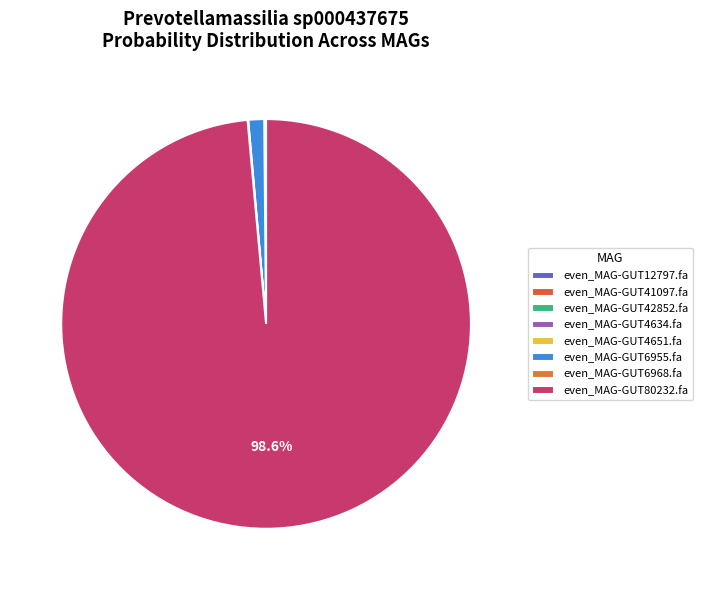

What percentage do even_MAG-GUT6968.fa and even_MAG-GUT12797.fa together represent?

0.1%